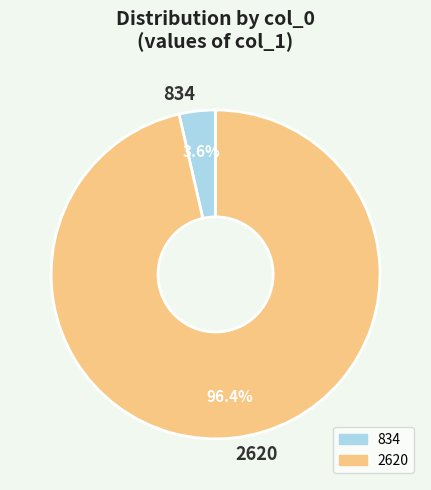

Which slice is the largest?

2620